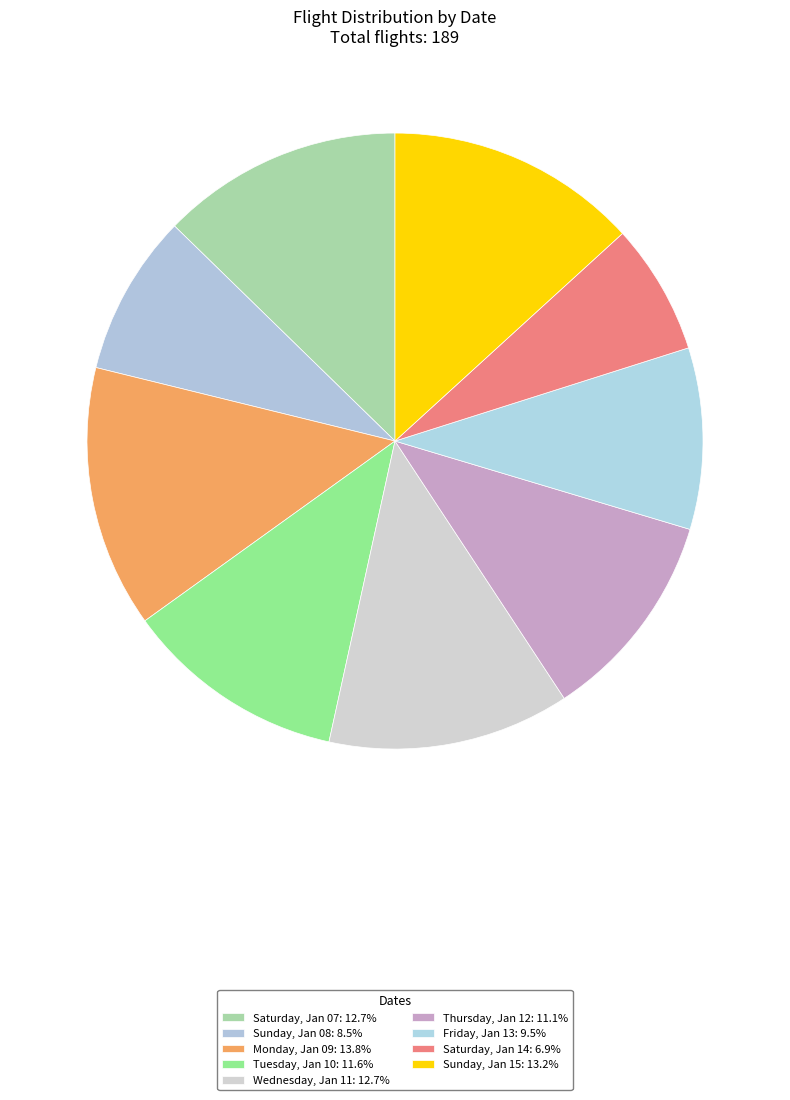

Count the number of slices in the pie.

9